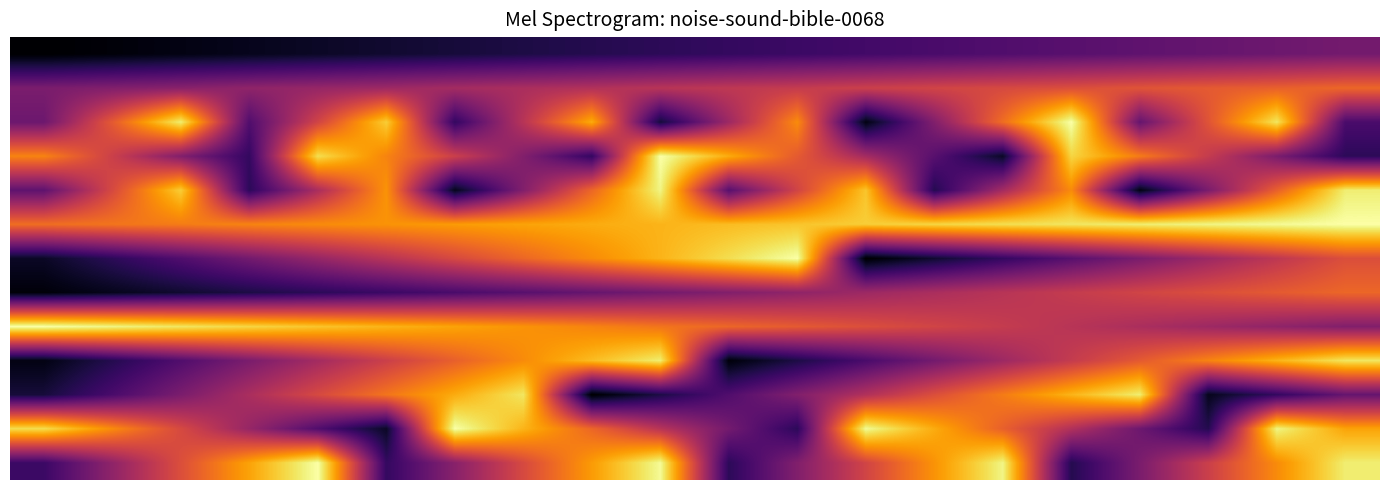

At which category is the sum across all series the highest?

18